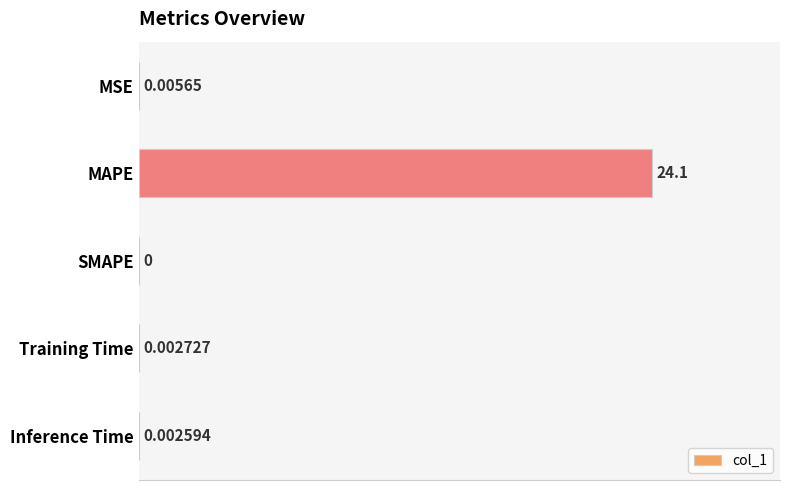

Are the bars horizontal?

Yes